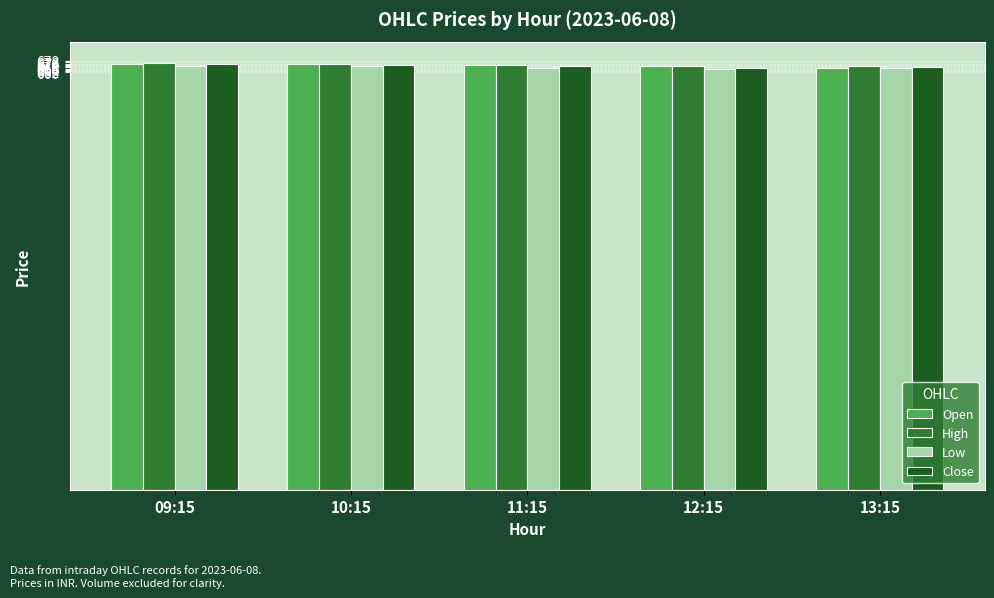

What is the maximum value for Low?

670.5